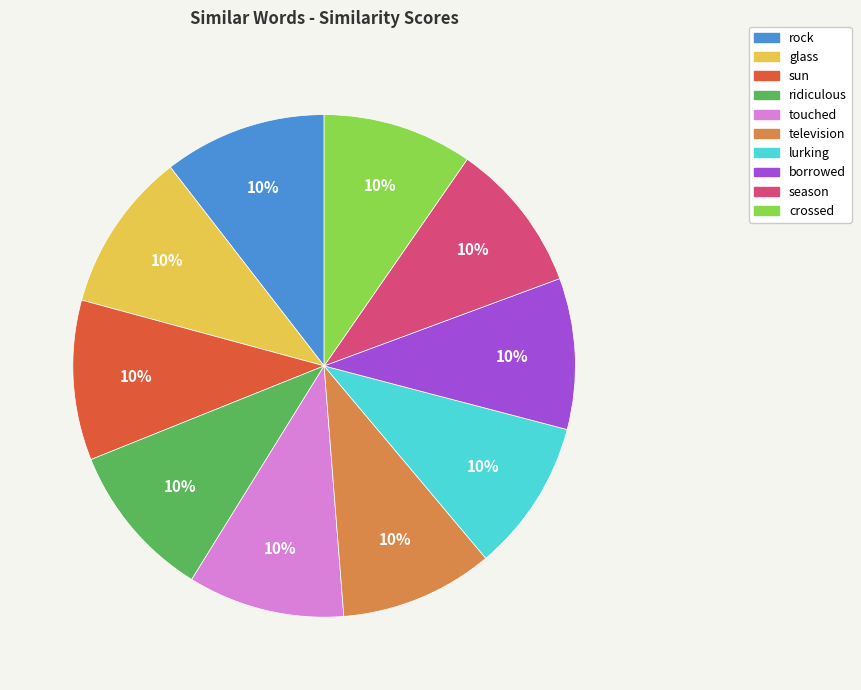

Is the sum of glass and season greater than half?

No